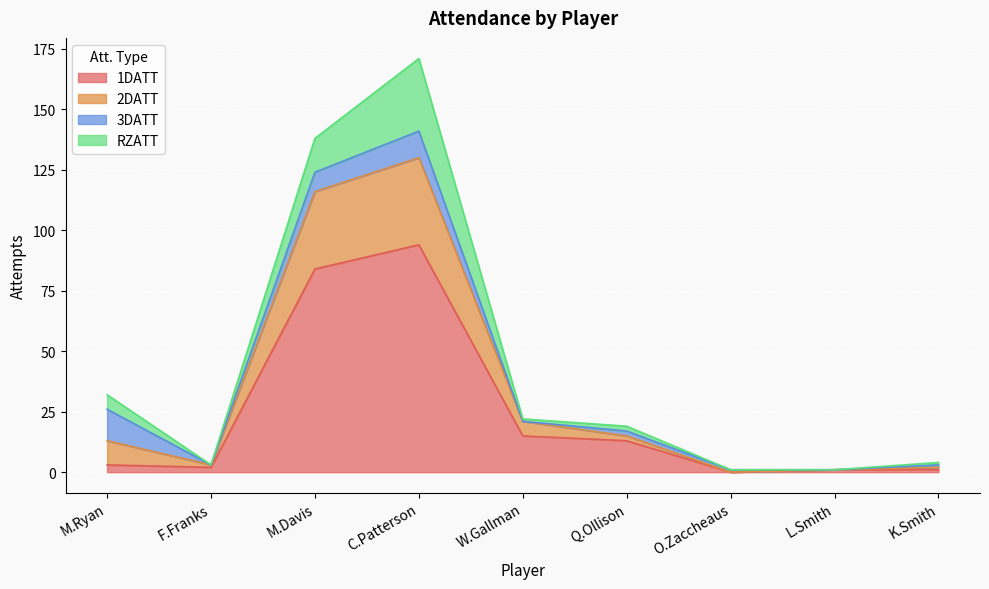

What are all the series names shown in the legend?

1DATT, 2DATT, 3DATT, RZATT